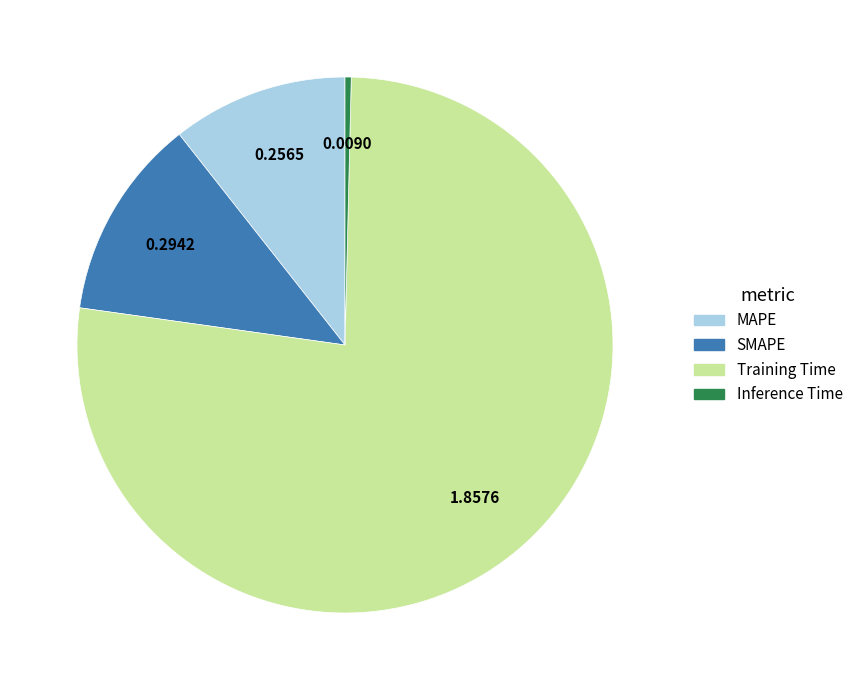

Combined, do Inference Time and MAPE account for over 50%?

No